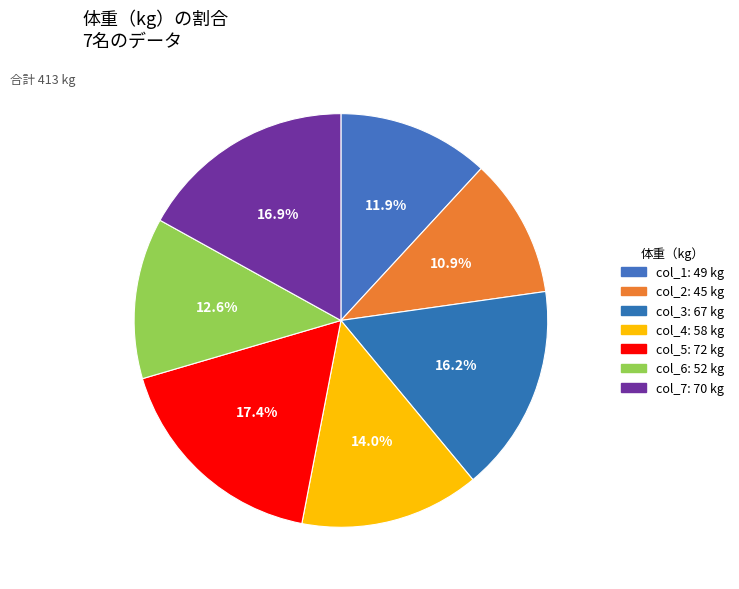

Count the number of slices in the pie.

7